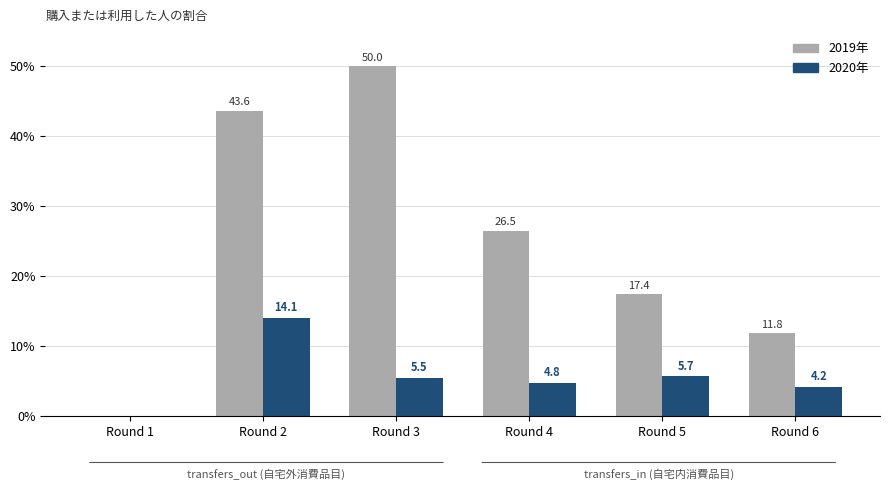

Are the bars grouped side by side (vs. stacked)?

Yes